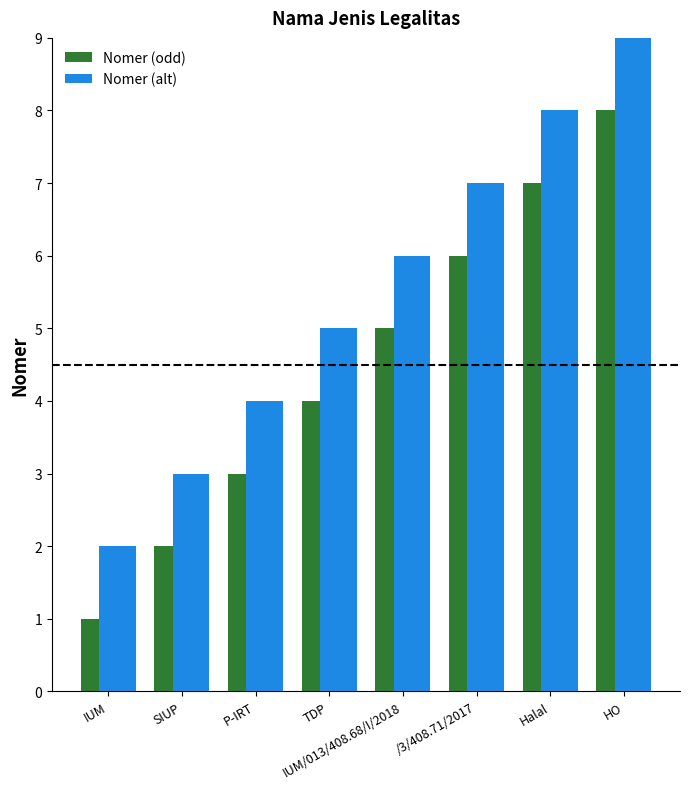

Reading left to right, what are all the values shown in this chart?

Nomer (odd): IUM=1	SIUP=2	P-IRT=3	TDP=4	IUM/013/408.68/I/2018=5	/3/408.71/2017=6	Halal=7	HO=8
Nomer (alt): IUM=2	SIUP=3	P-IRT=4	TDP=5	IUM/013/408.68/I/2018=6	/3/408.71/2017=7	Halal=8	HO=9